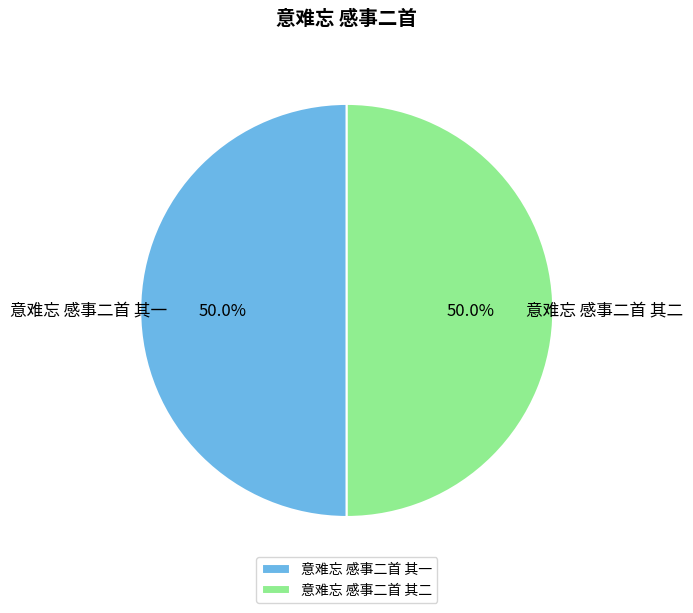

To the nearest percent, what percentage of the pie is 意难忘 感事二首 其一?

50%